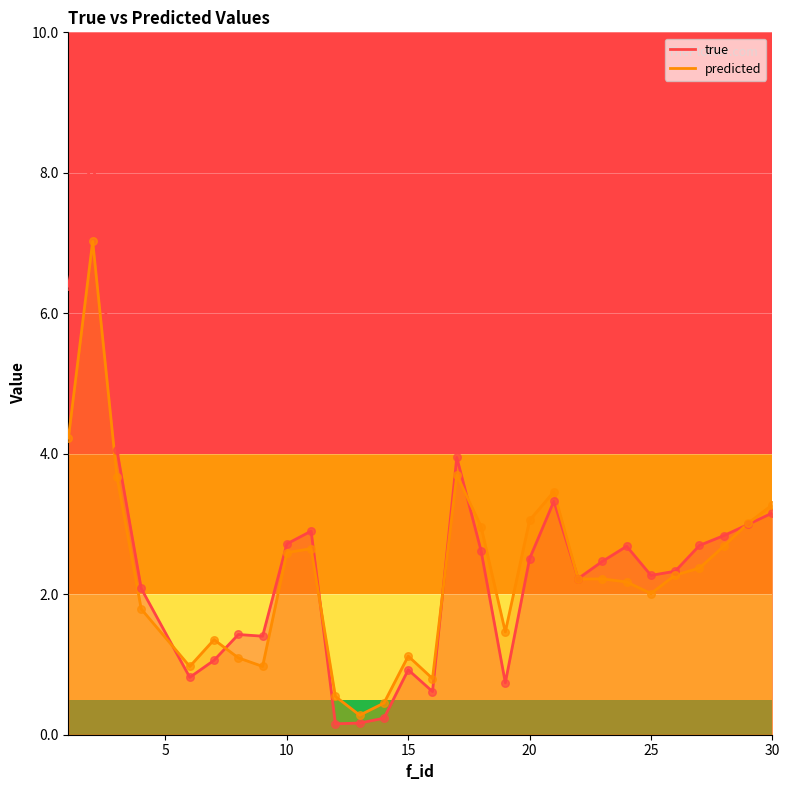

Which series contains the highest Y value?

true